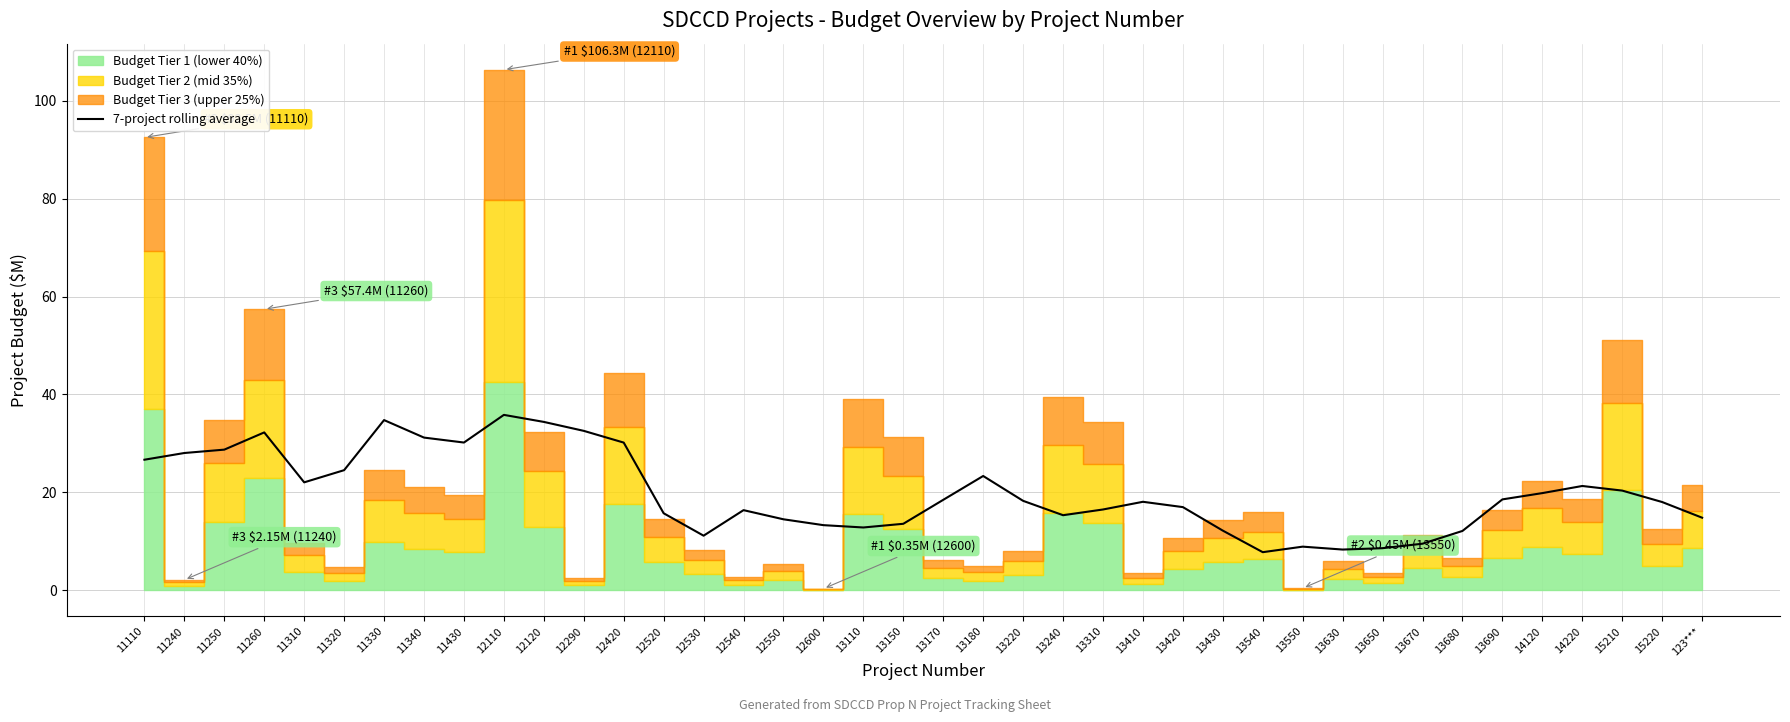

The value of 7-project rolling average at 13650 is 4.7. True or false?

False